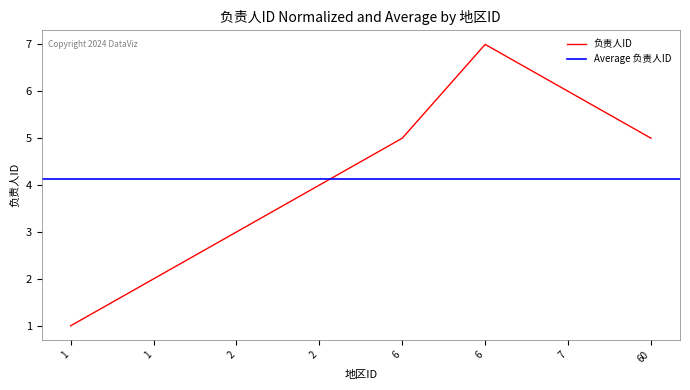

The value at 1 is 1. True or false?

False